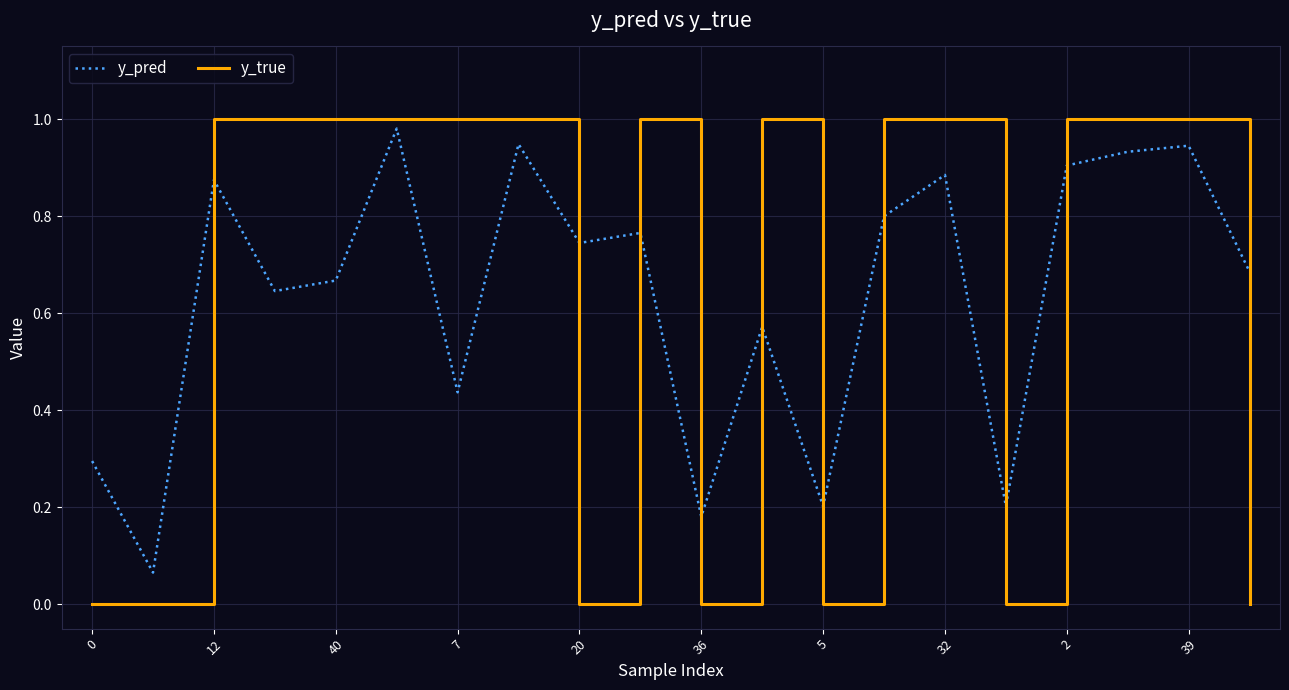

Rank the series by their maximum value, from highest to lowest.

y_true, y_pred